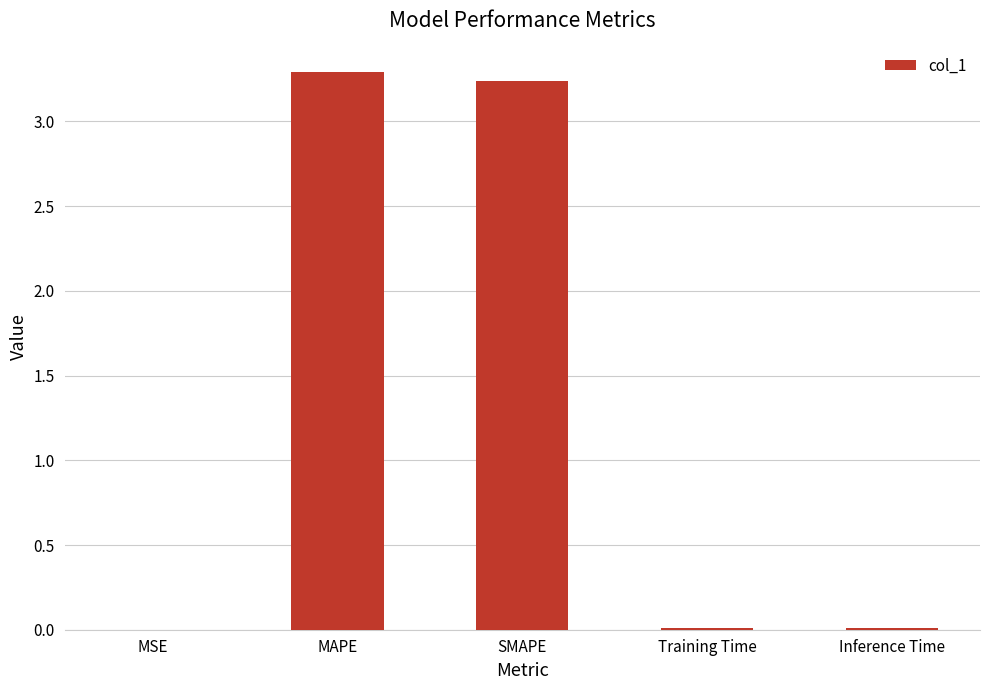

The chart shows a value of 0.0 at MSE. True or false?

True